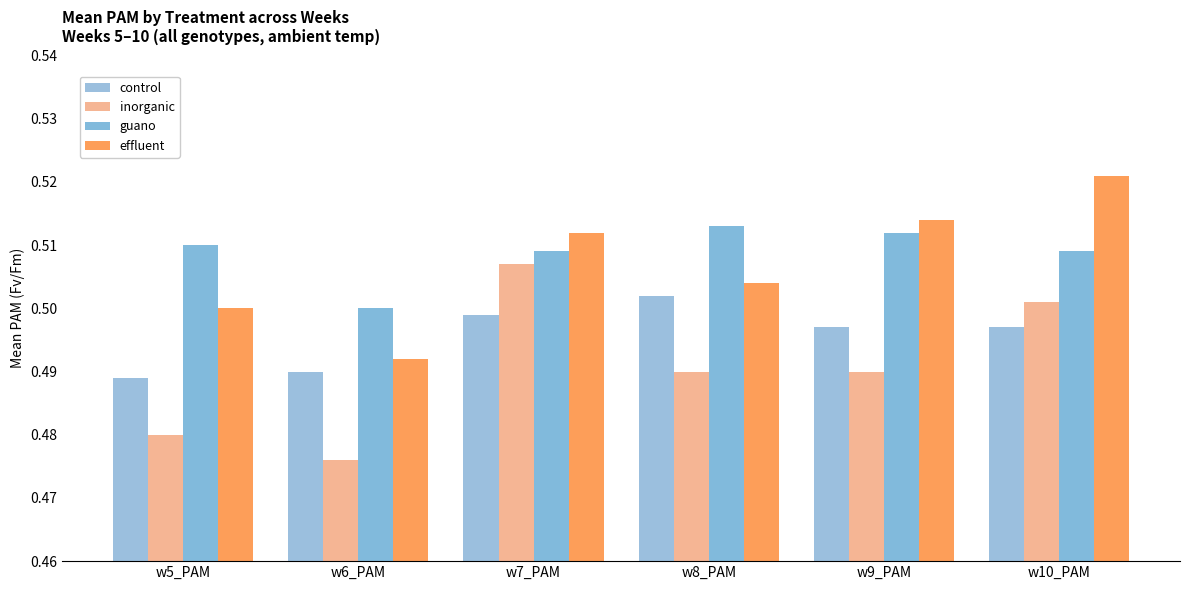

What are all the series names shown in the legend?

control, inorganic, guano, effluent